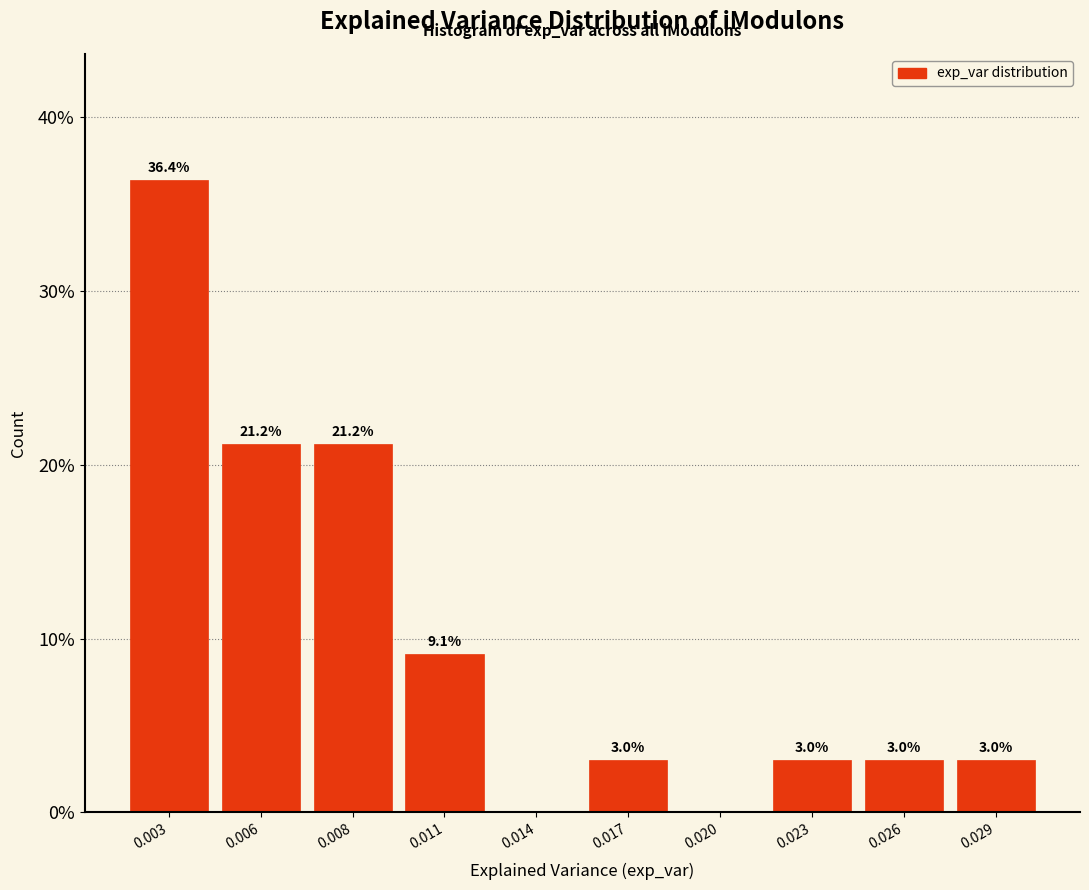

Reading right to left, extract all data points from this chart.

0.029=3.0	0.026=3.0	0.023=3.0	0.020=0.0	0.017=3.0	0.014=0.0	0.011=9.1	0.008=21.2	0.006=21.2	0.003=36.4